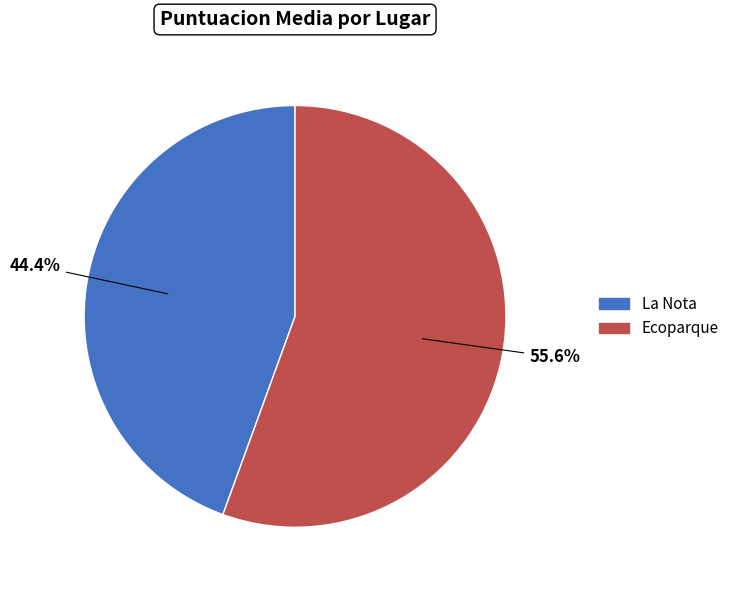

Does Ecoparque represent more than half of the total?

Yes